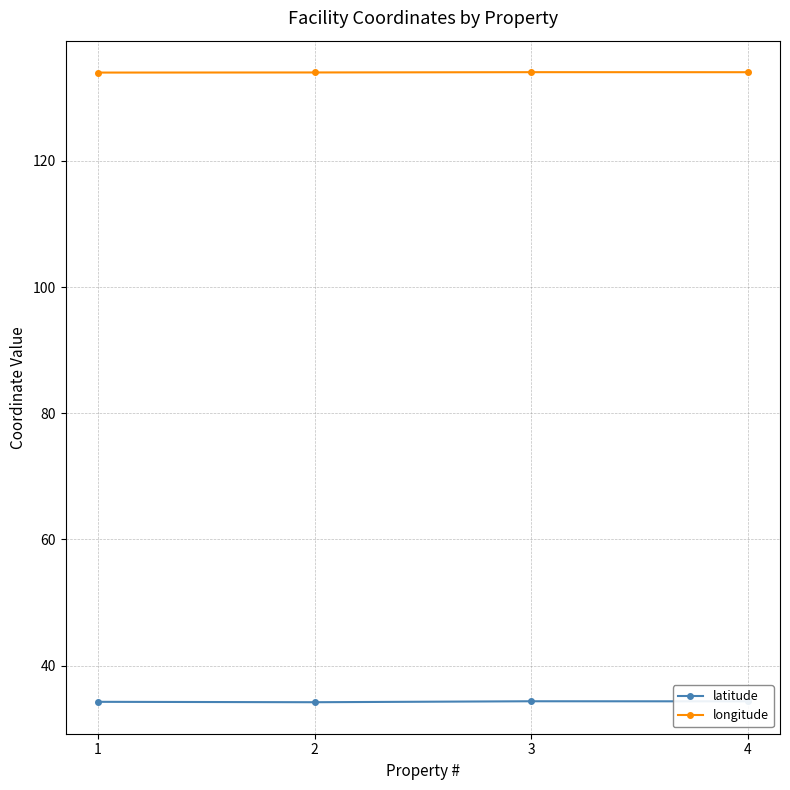

What is the difference between the second highest and minimum values in the latitude series?

0.1